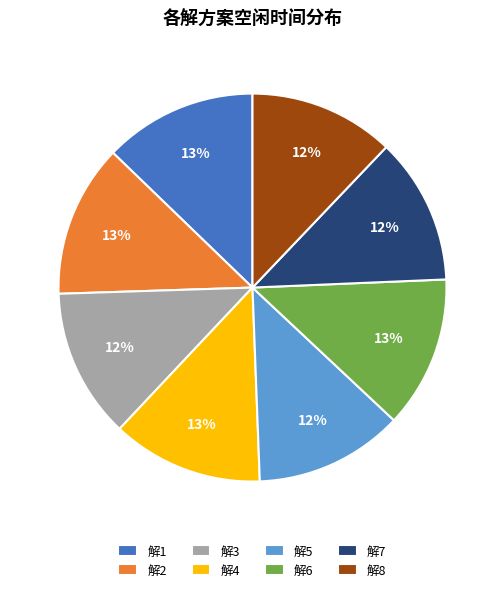

Is there any slice that represents more than half of the pie?

No